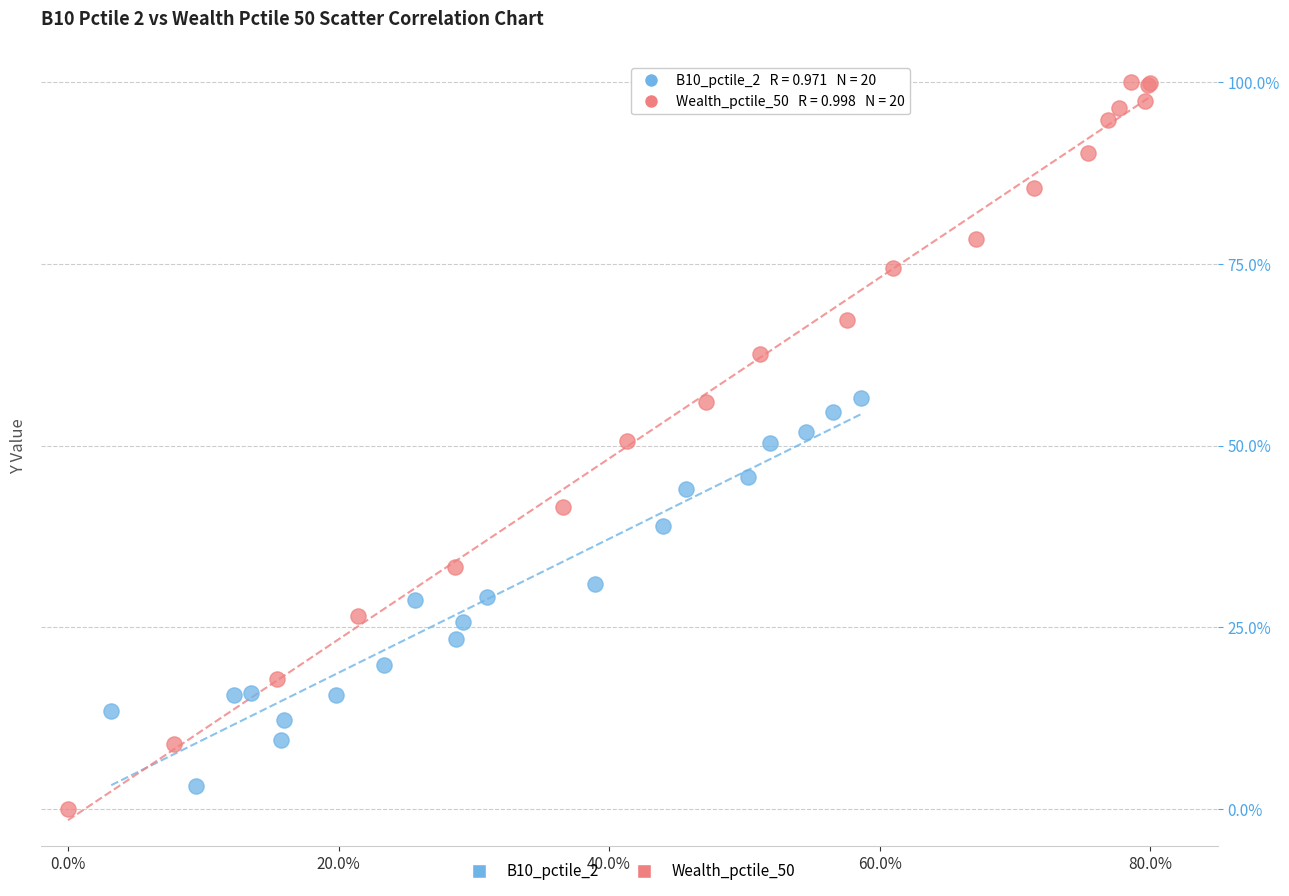

Which series contains the highest Y value?

Wealth_pctile_50